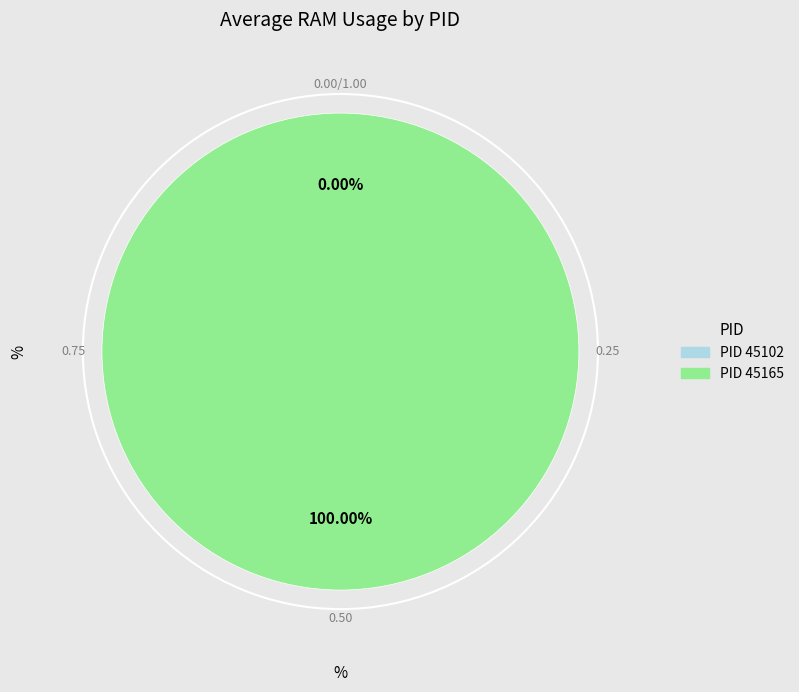

The 45102 slice represents 0% of the pie. True or false?

True